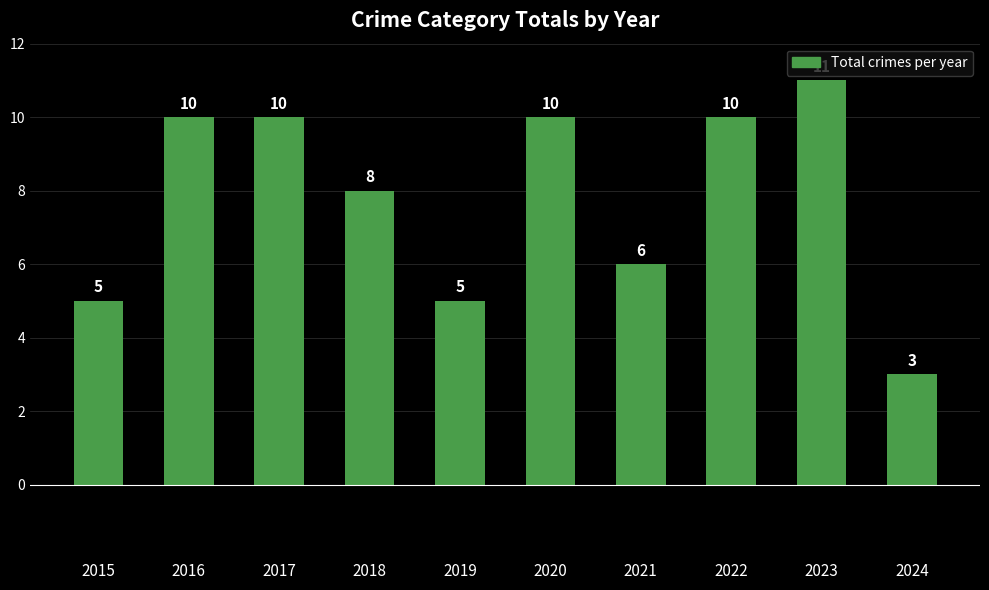

Count the number of data series in this chart.

1